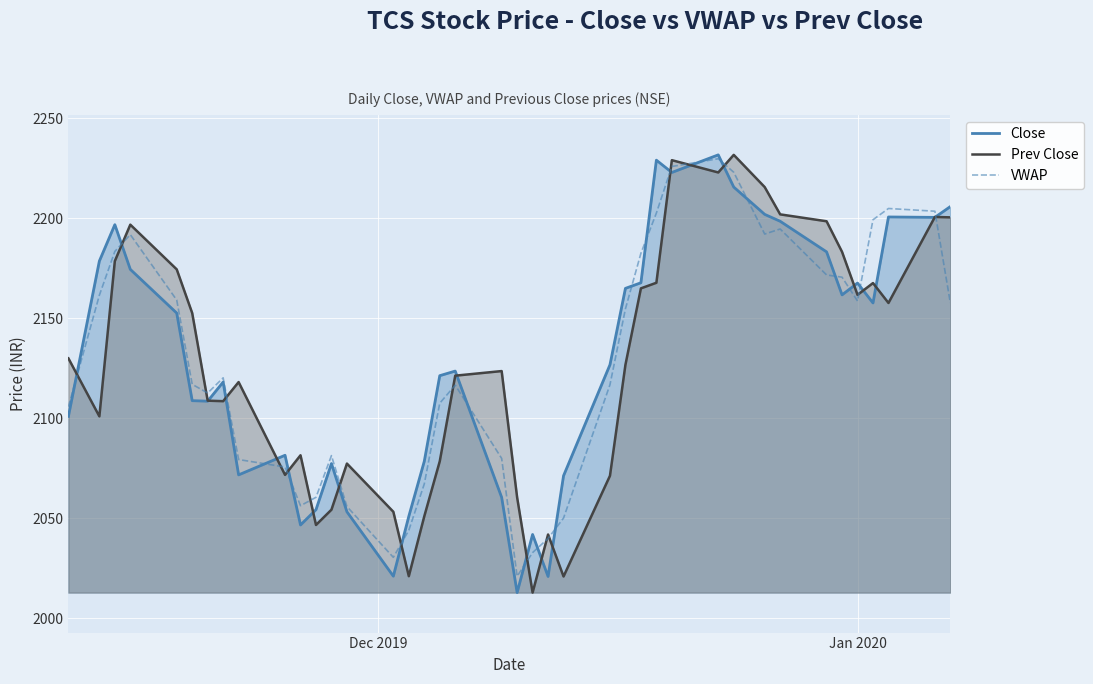

What are all the series names shown in the legend?

Close, Prev Close, VWAP